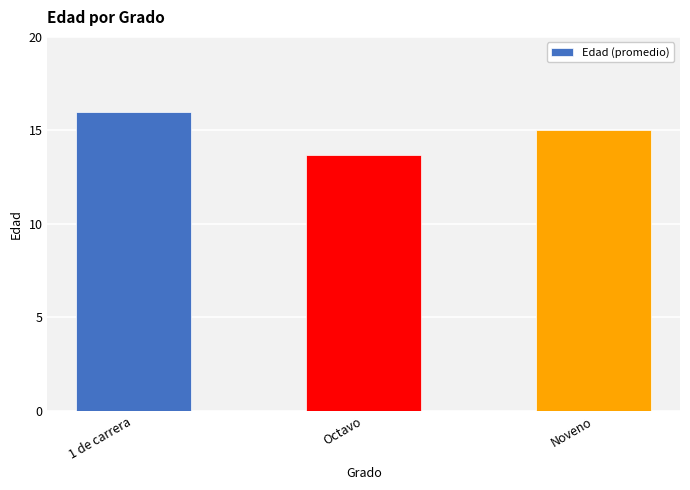

What is the change in value from 1 de carrera to Noveno?

-1.0